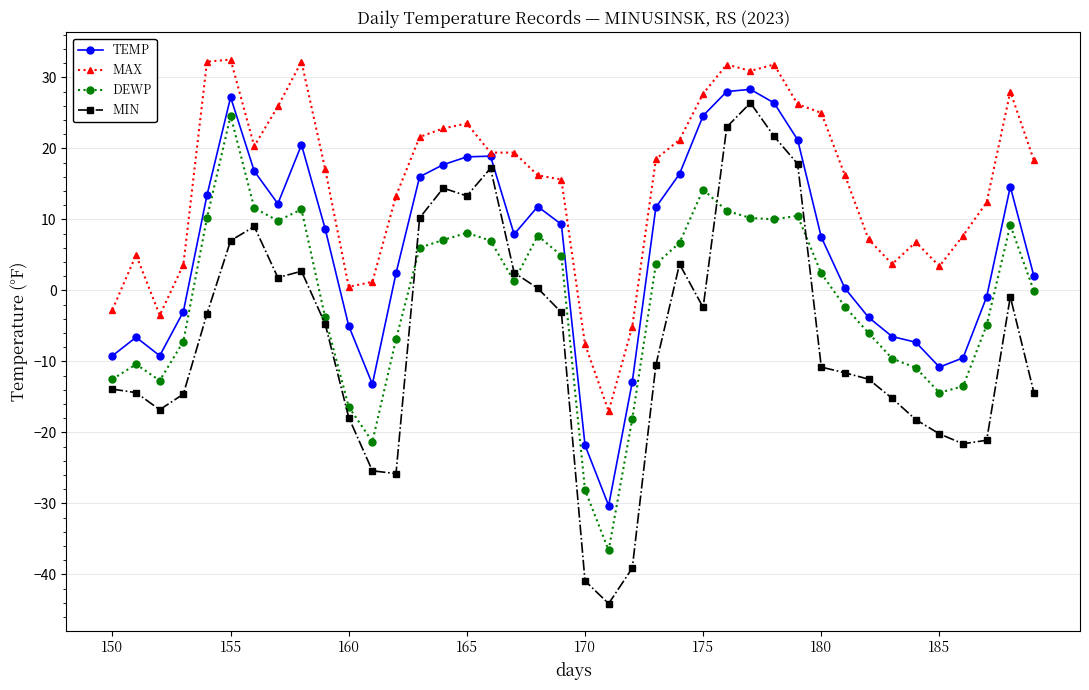

True or false: MAX and MIN intersect in this chart.

False